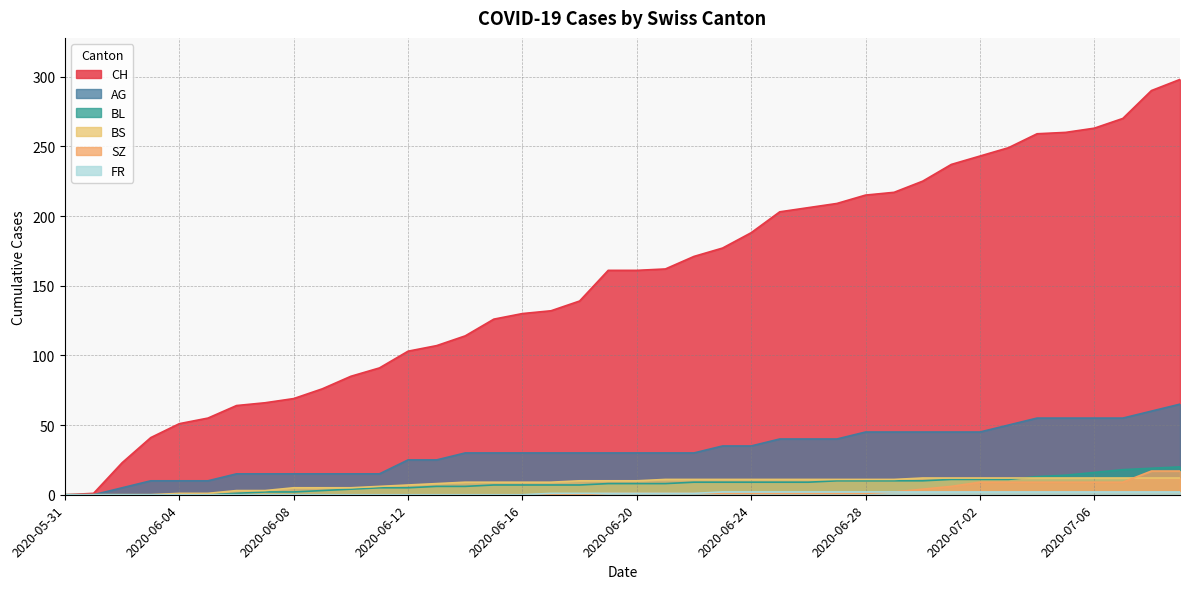

True or false: AG has more than 0 points higher than both neighbors.

False